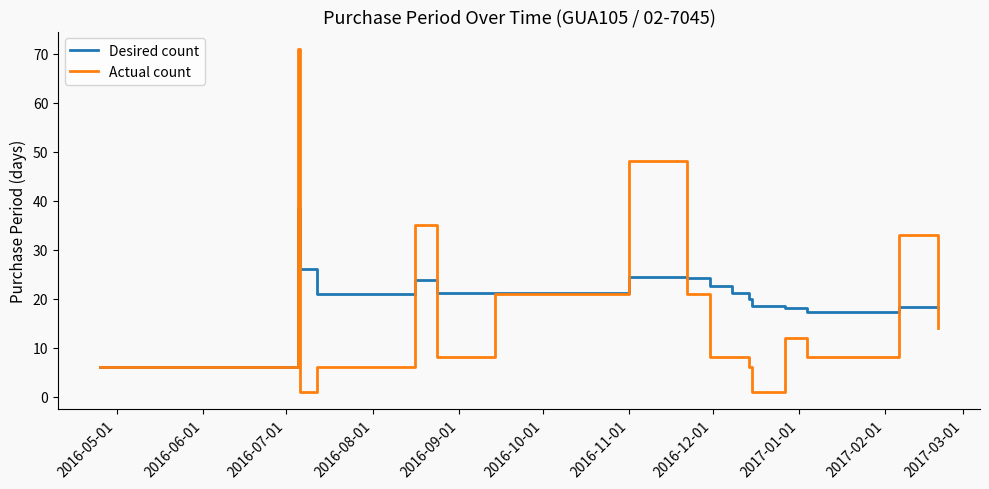

Which series has the widest spread of values?

Actual count